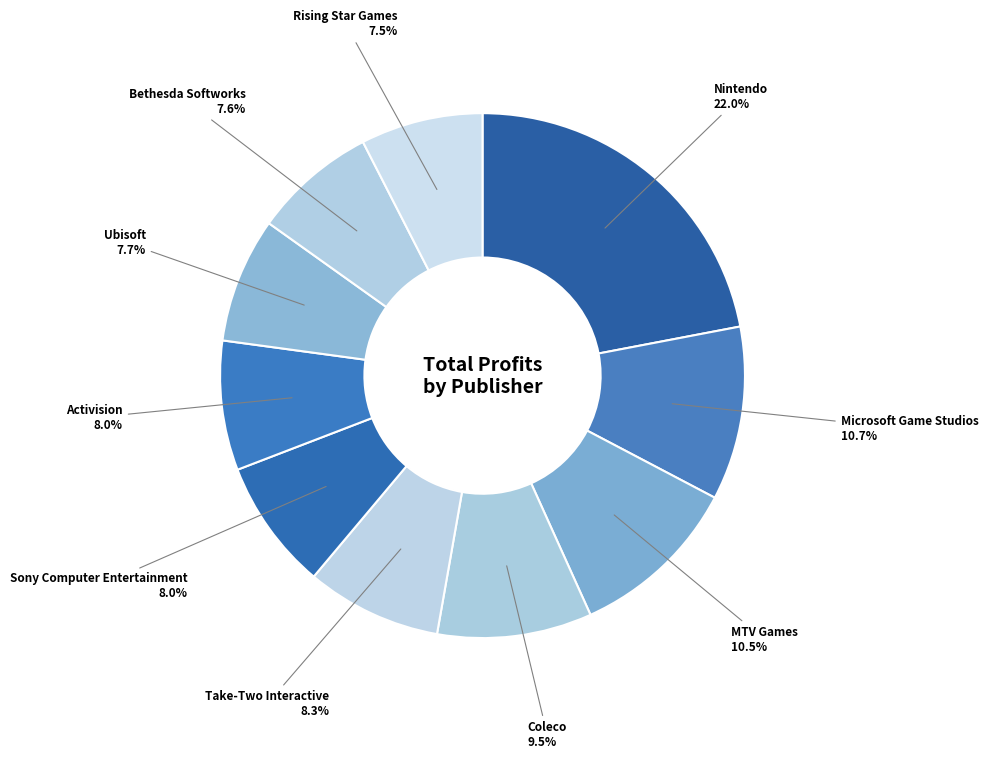

What percentage is the Activision slice, to the nearest percent?

8%